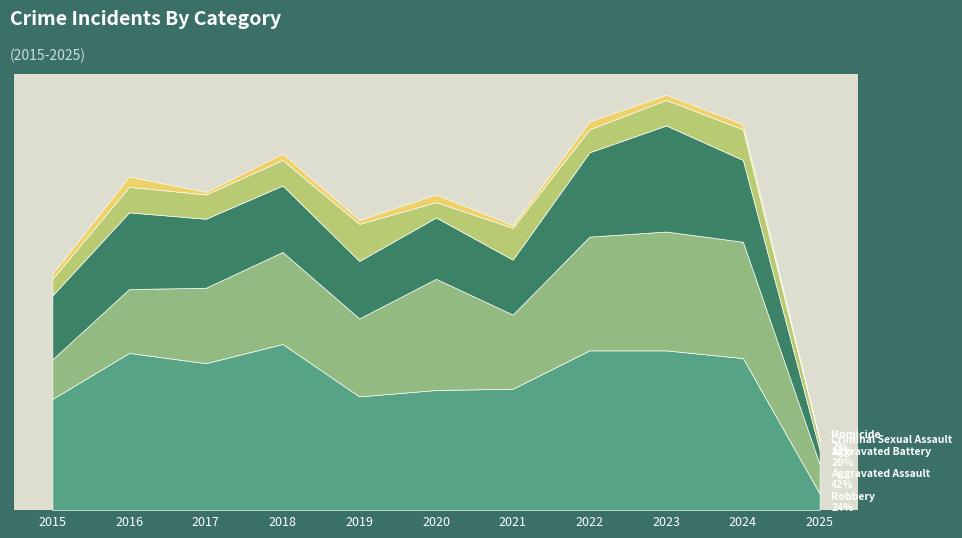

Does the chart display data point markers on the line(s)?

No